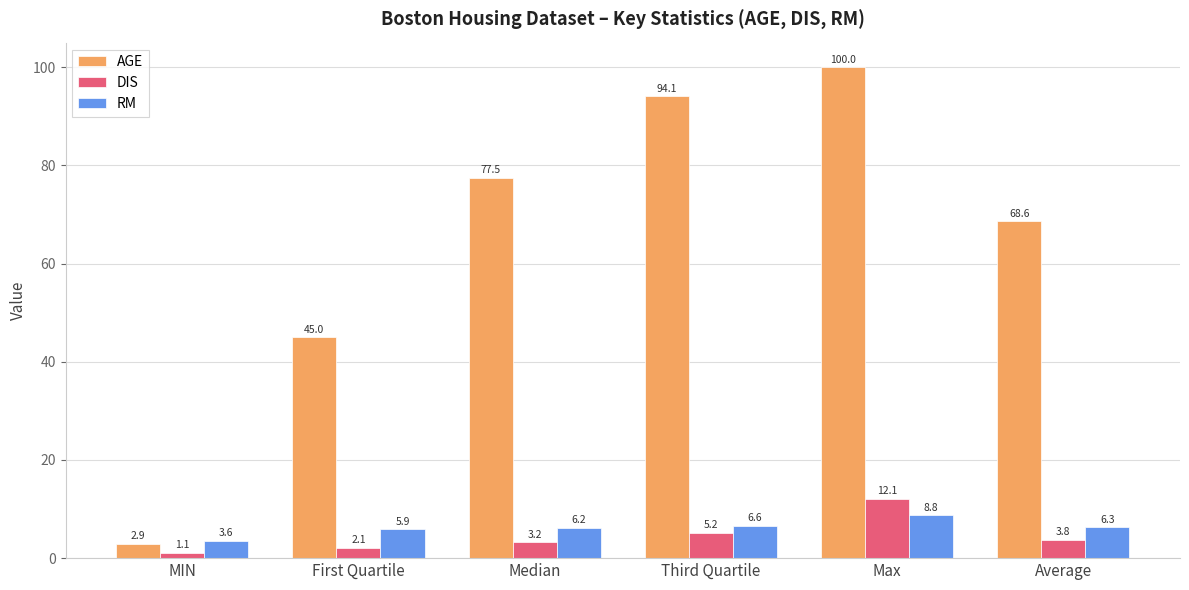

What is the greatest value displayed?

100.0